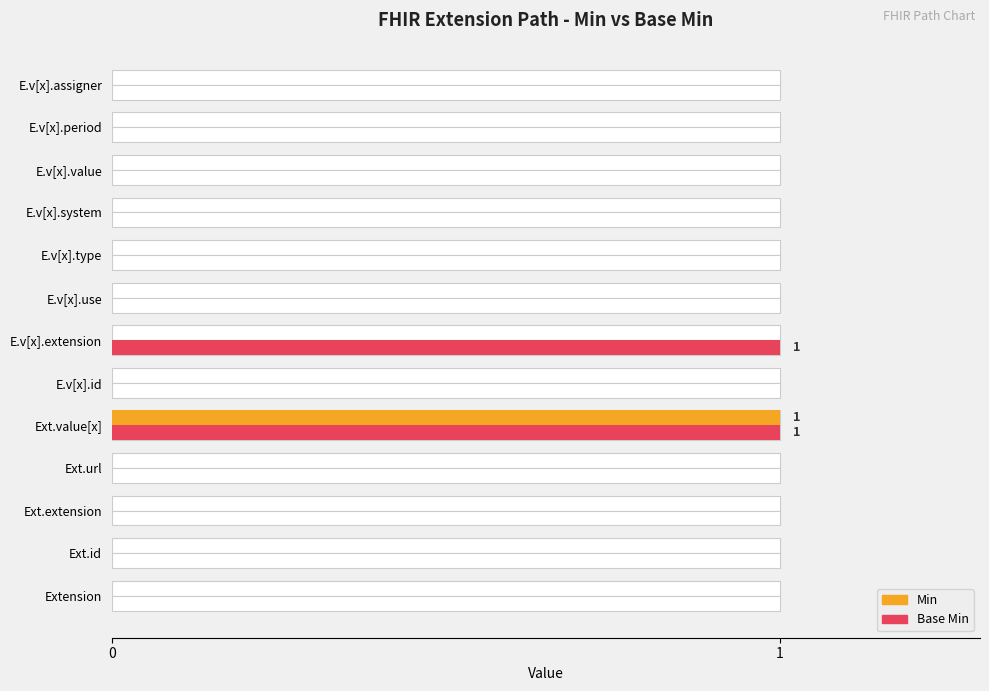

Reading left to right, what are all the values shown in this chart?

Min: 0	0	0	0	1	0	0	0	0	0	0	0	0
Base Min: 0	0	0	0	1	0	1	0	0	0	0	0	0